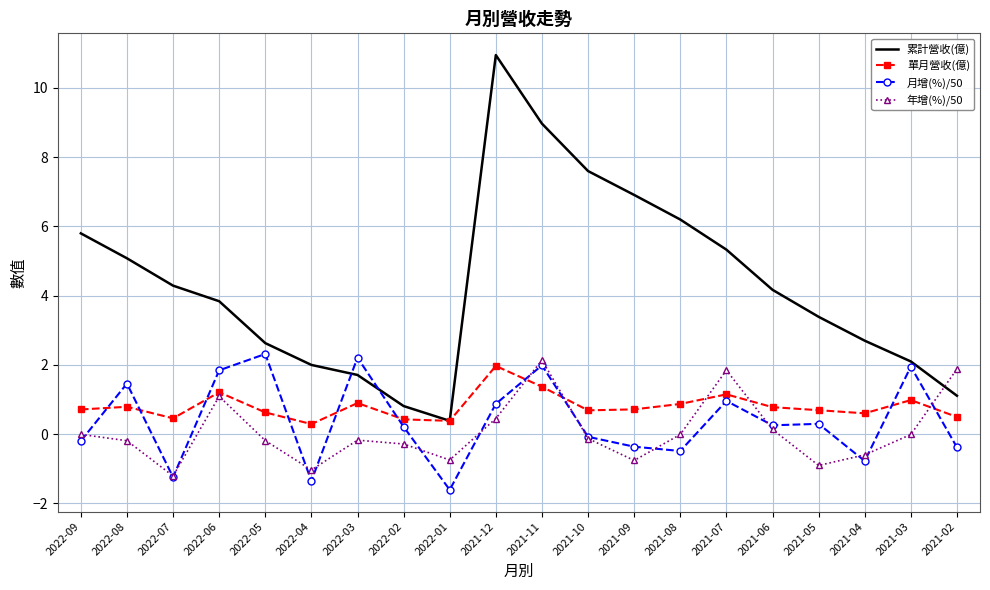

At which category does 年增(%)/50 reach its first local peak?

2022-06